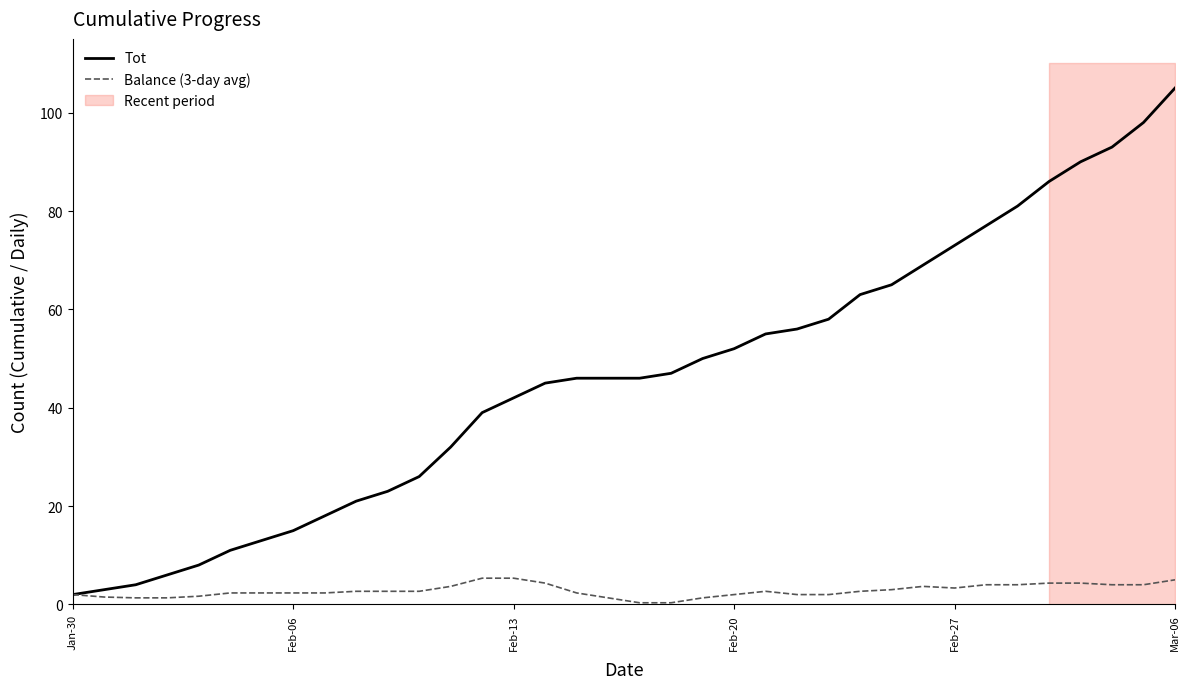

At which label is Tot closest to 53?

Feb-20